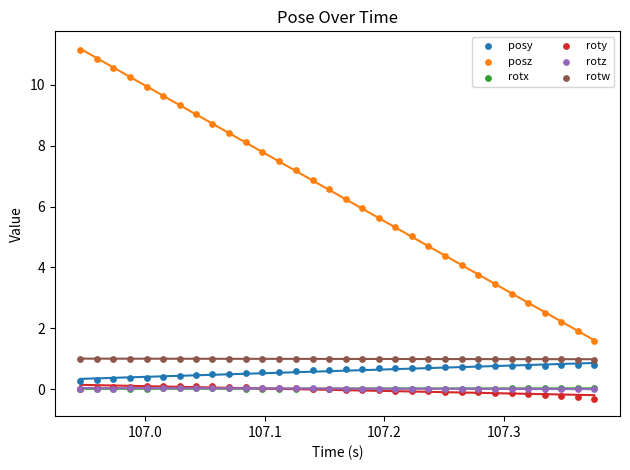

Which series contains the highest Y value?

posz